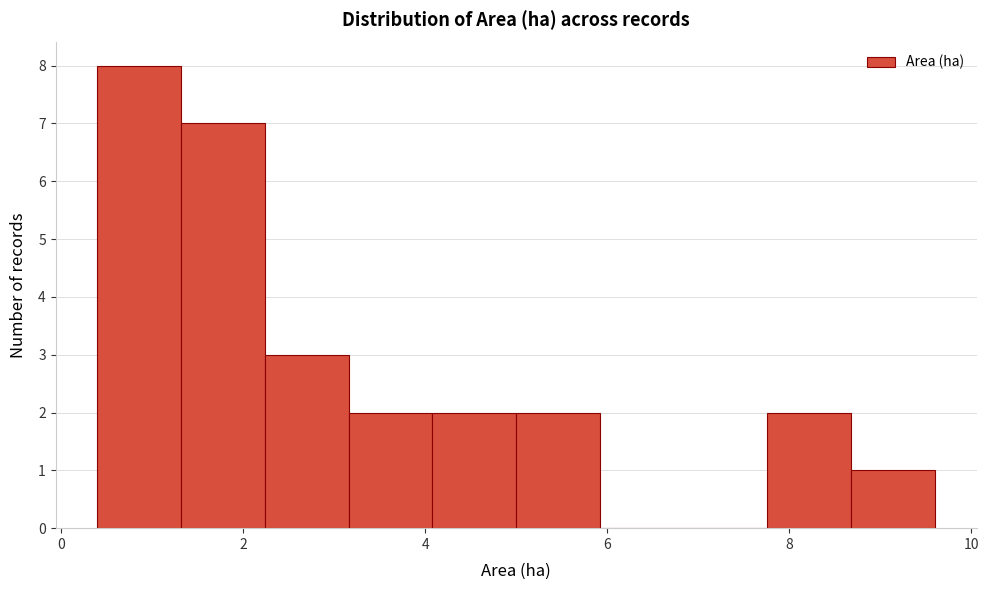

Reading left to right, list every bar in this chart as the range it spans on the x-axis followed by its height. Neither the bar edges nor the heights are printed on the chart, so give them approximately, as read against the axes.

0.40 to 1.32: 8
1.32 to 2.24: 7
2.24 to 3.16: 3
3.16 to 4.08: 2
4.08 to 5.00: 2
5.00 to 5.92: 2
5.92 to 6.84: 0
6.84 to 7.76: 0
7.76 to 8.68: 2
8.68 to 9.60: 1